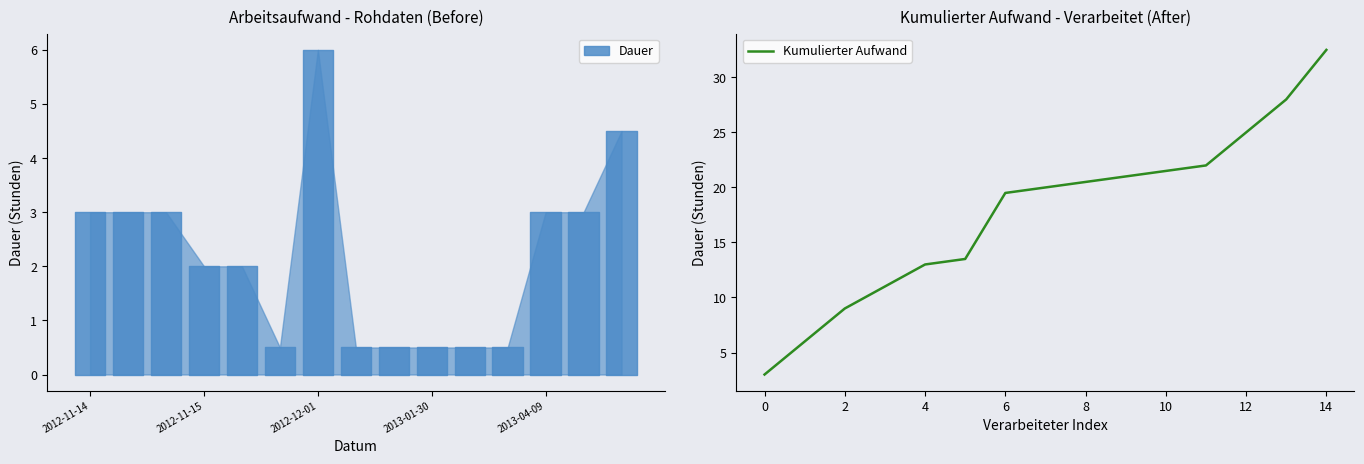

How many values are below 20?

7